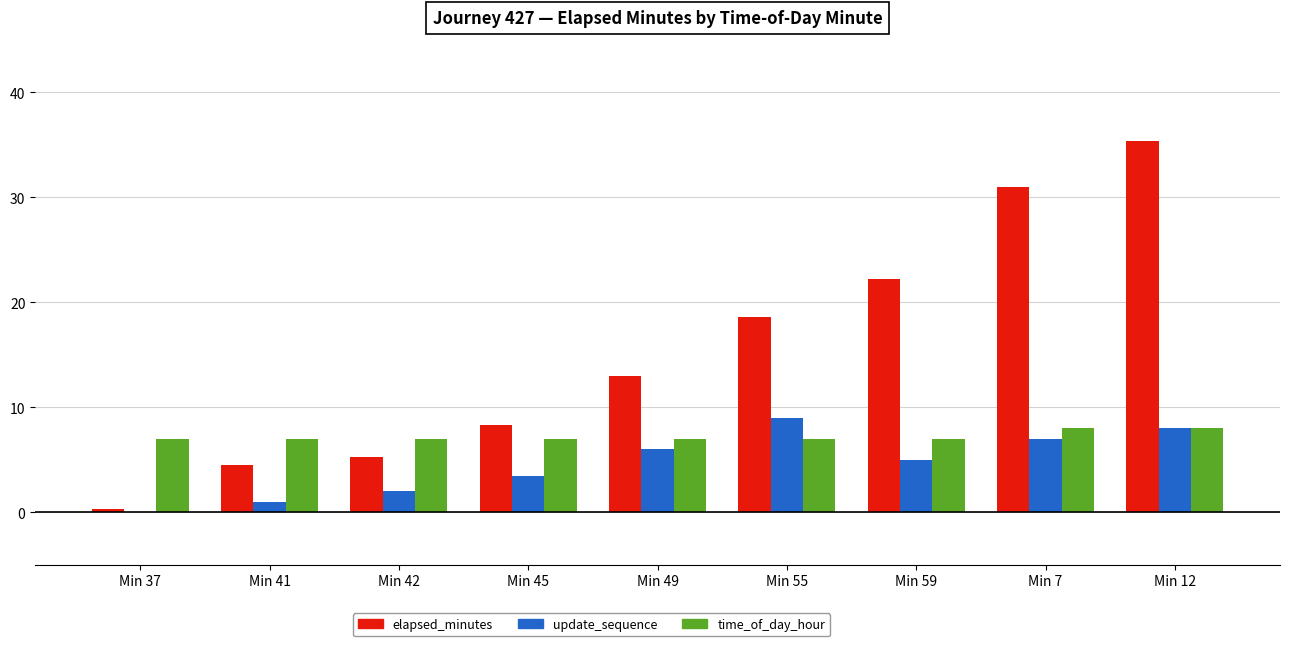

The value of elapsed_minutes at Min 12 is 61.1. True or false?

False